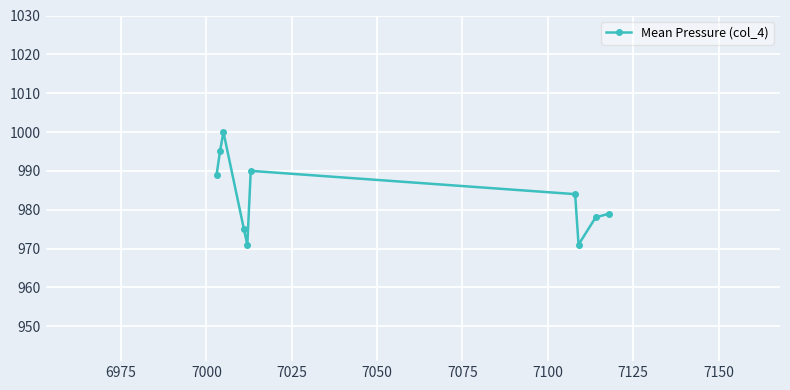

Count the number of categories in the chart.

10